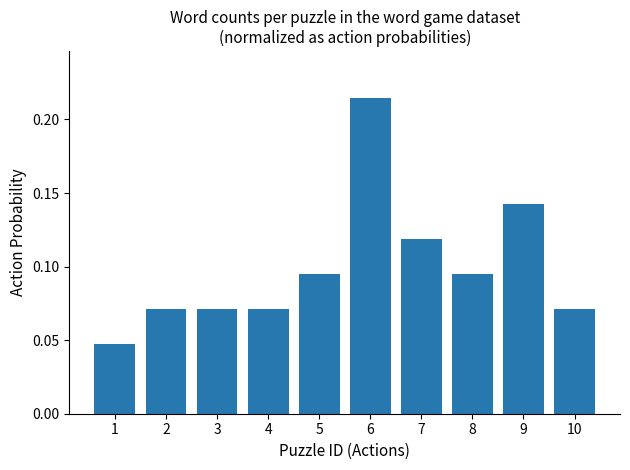

The value at 8 is 0.0. True or false?

False